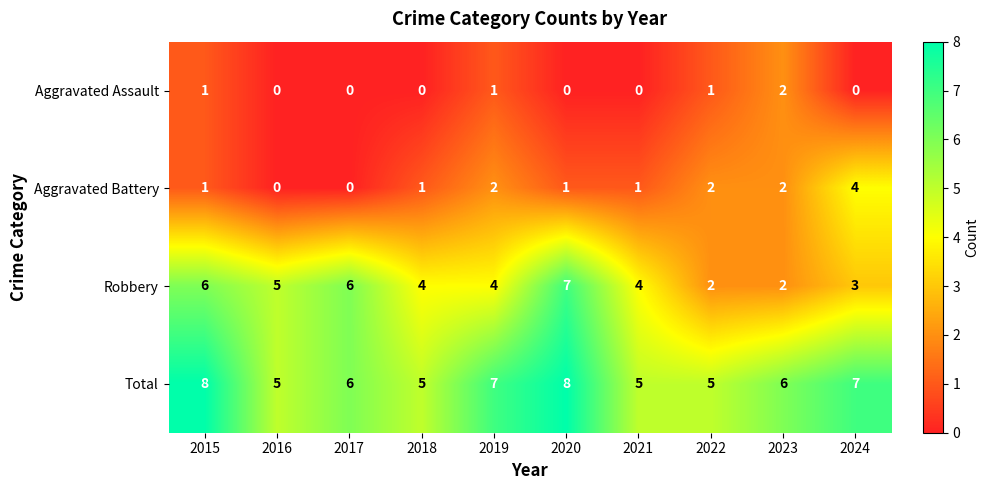

How many Aggravated Assault values are between 0 and 1?

9